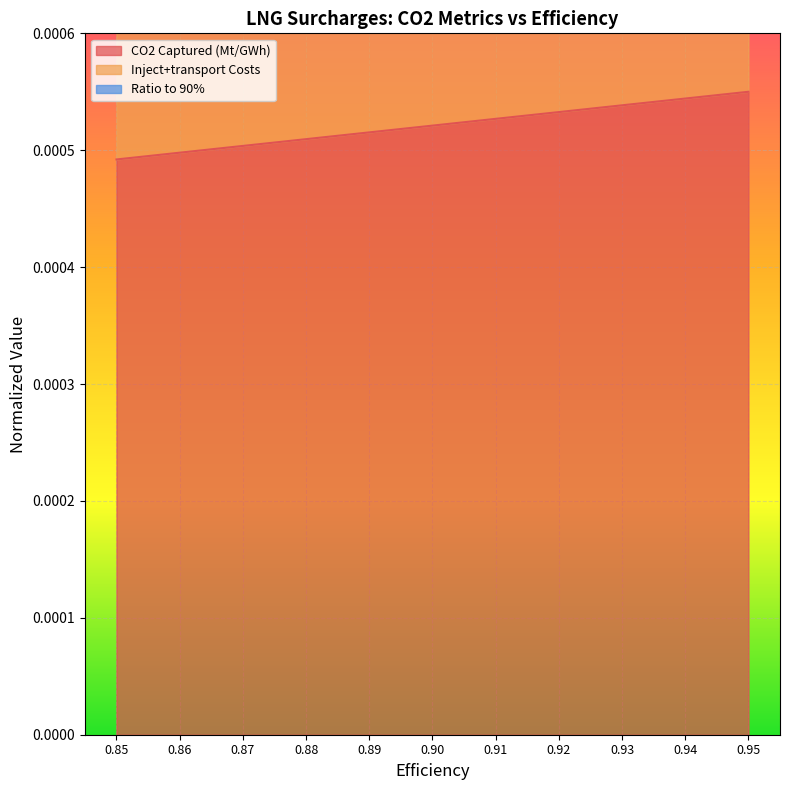

Does the chart display data point markers on the line(s)?

No